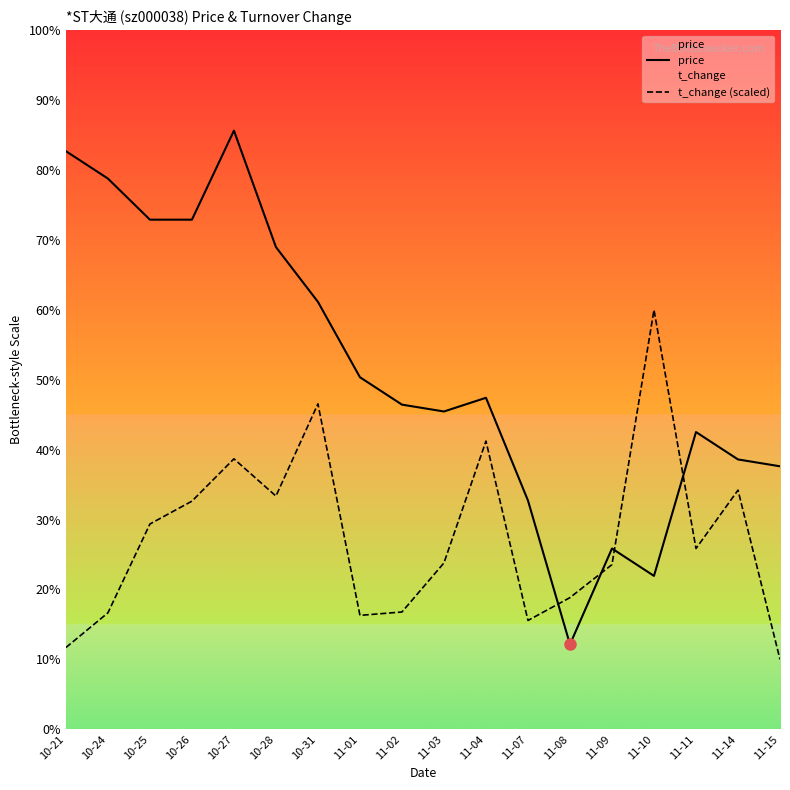

Count the price values in the range 4 to 5.

18